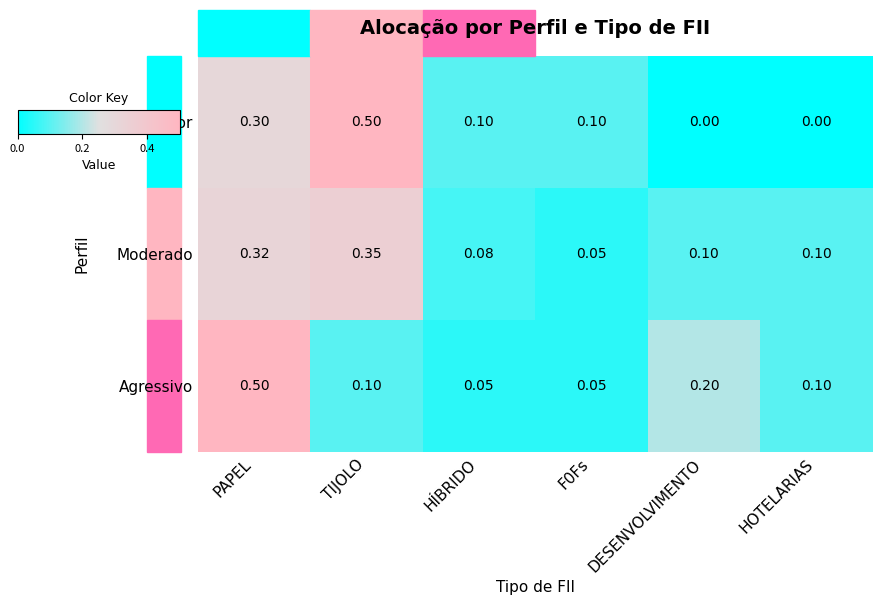

Which series has the largest range (max minus min)?

Conservador